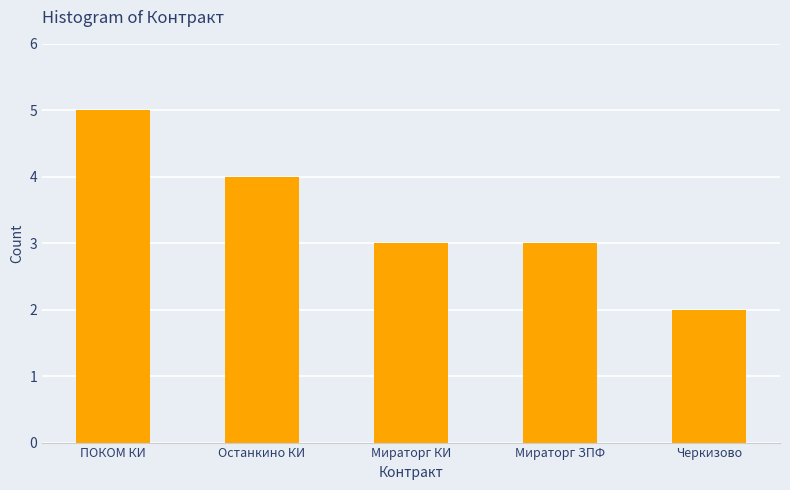

The chart shows a value of 2 at Мираторг КИ. True or false?

False